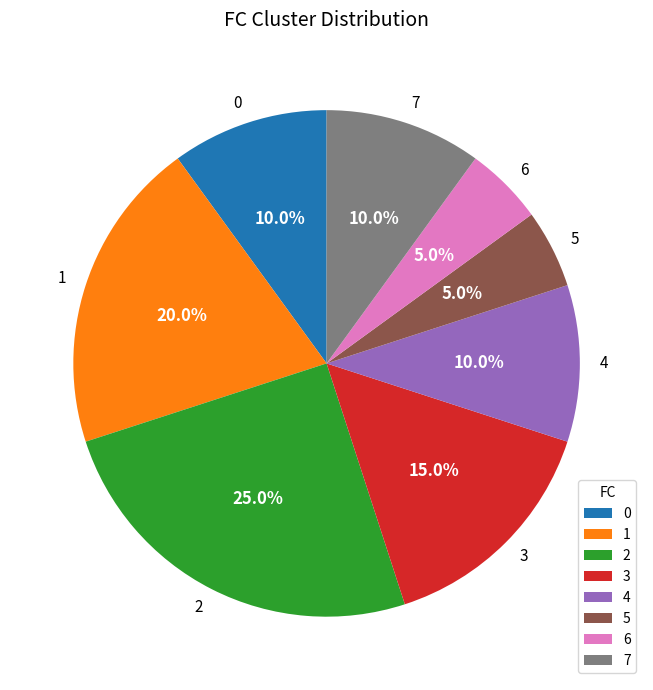

What is the ratio of the value at 5 to the value at 7?

0.5